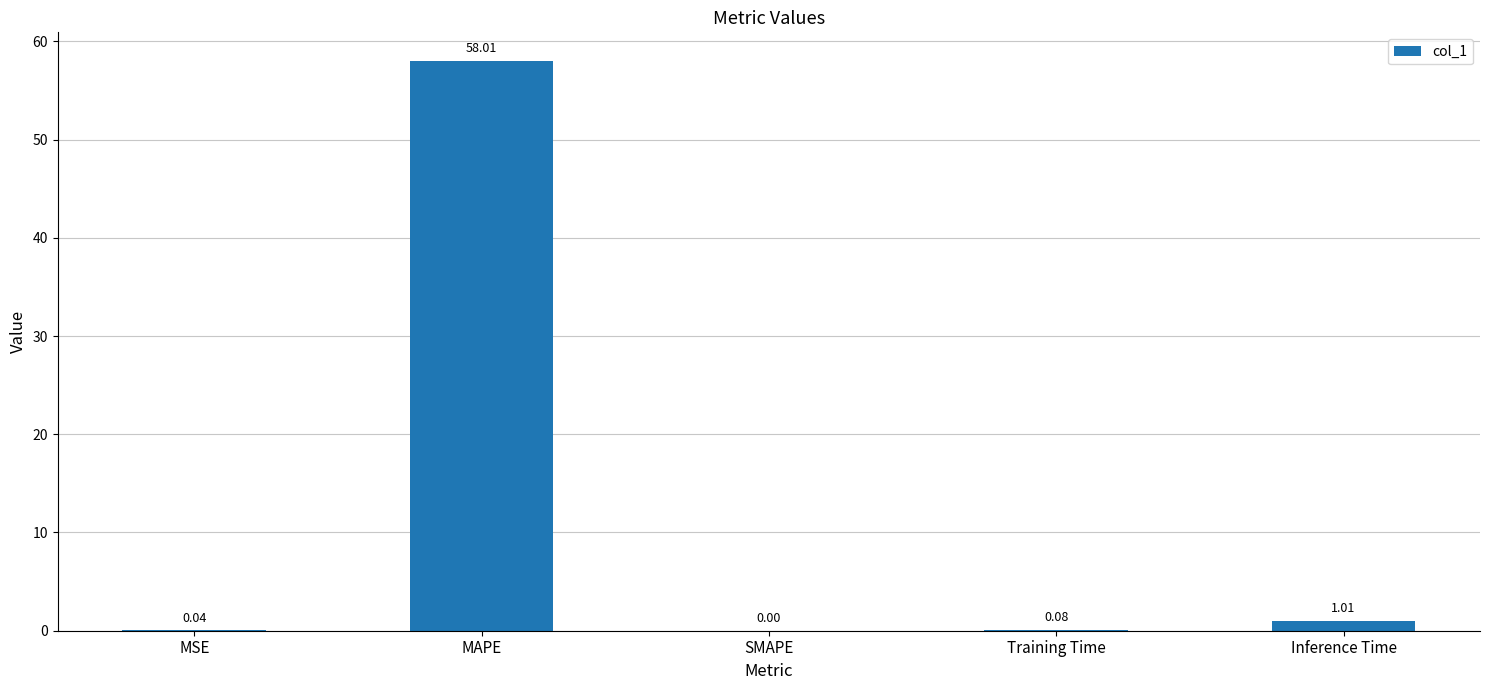

At which category does the chart reach its peak across all series?

MAPE